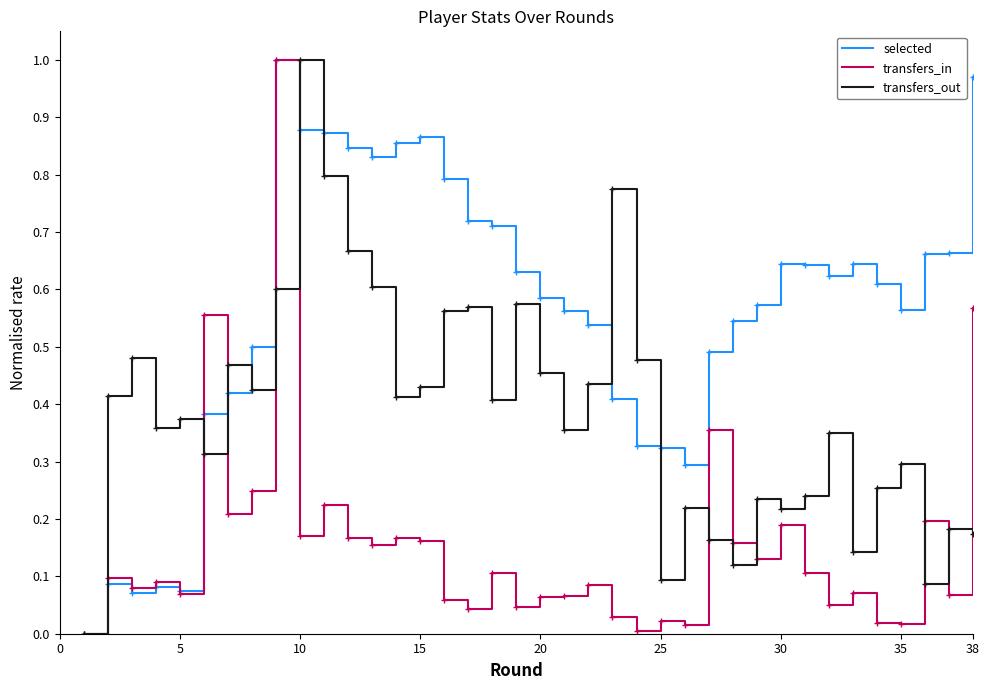

Which series has the largest total across all categories?

selected